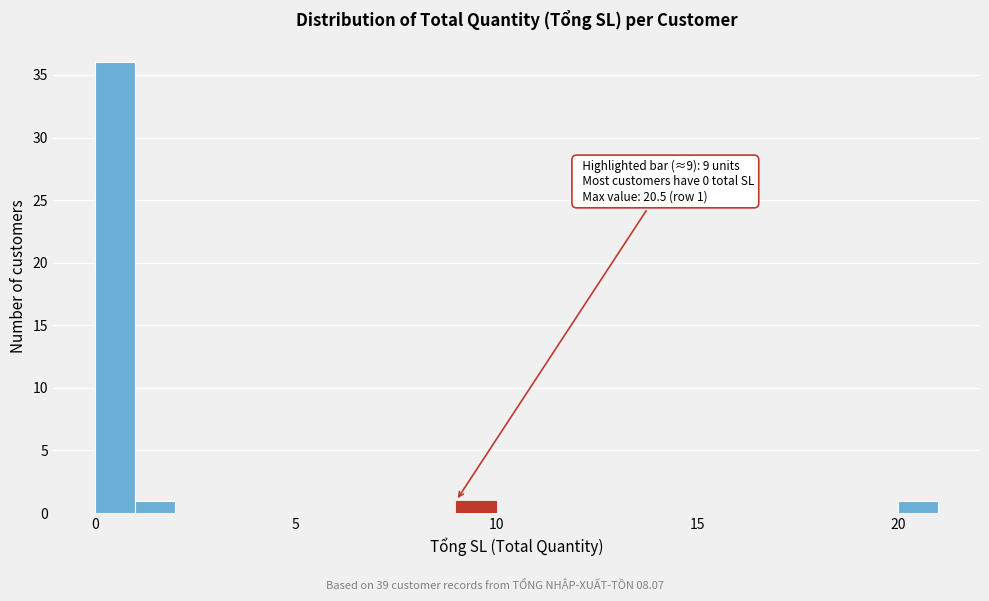

Around what value on the x-axis is the tallest bar? Give the approximate position of its centre, as read against the axis.

0.5